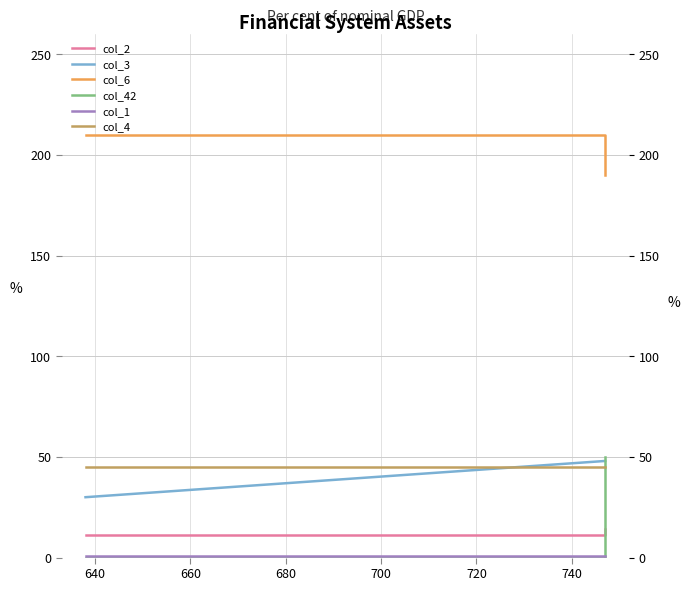

Is the value of col_2 at 640 greater than the value of col_1 at 660?

Yes